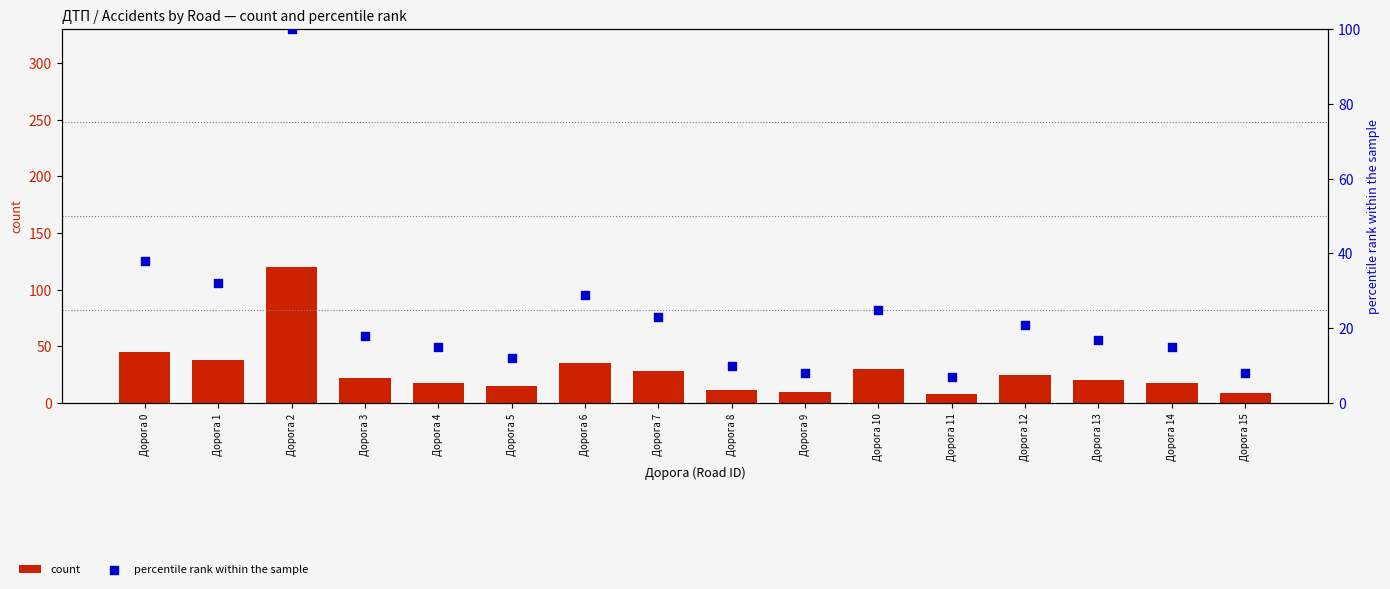

Is the value of percentile rank within the sample at Дорога 3 greater than the value of count at Дорога 12?

No